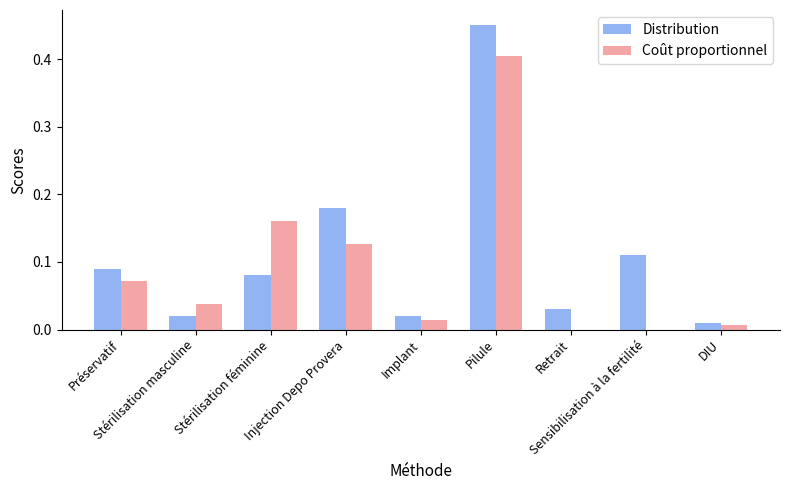

Which series has the largest total across all categories?

Distribution